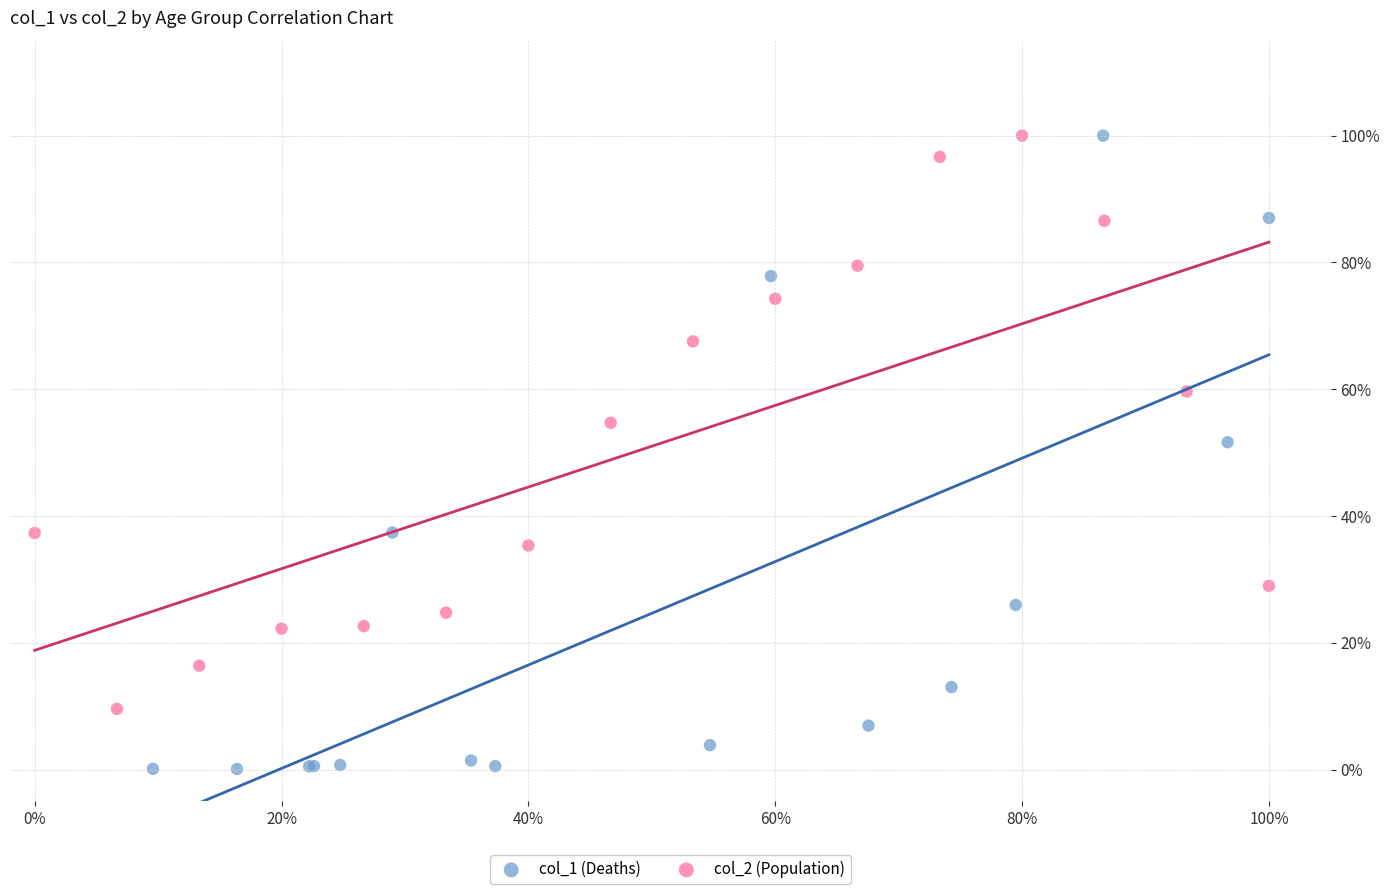

What are all the series names shown in the legend?

col_1 (Deaths), col_2 (Population)